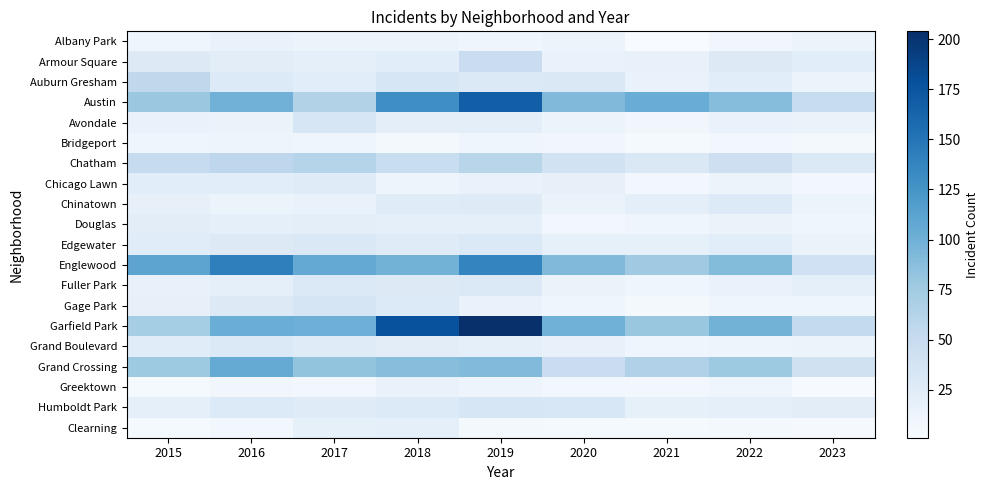

Count the number of categories in the chart.

9